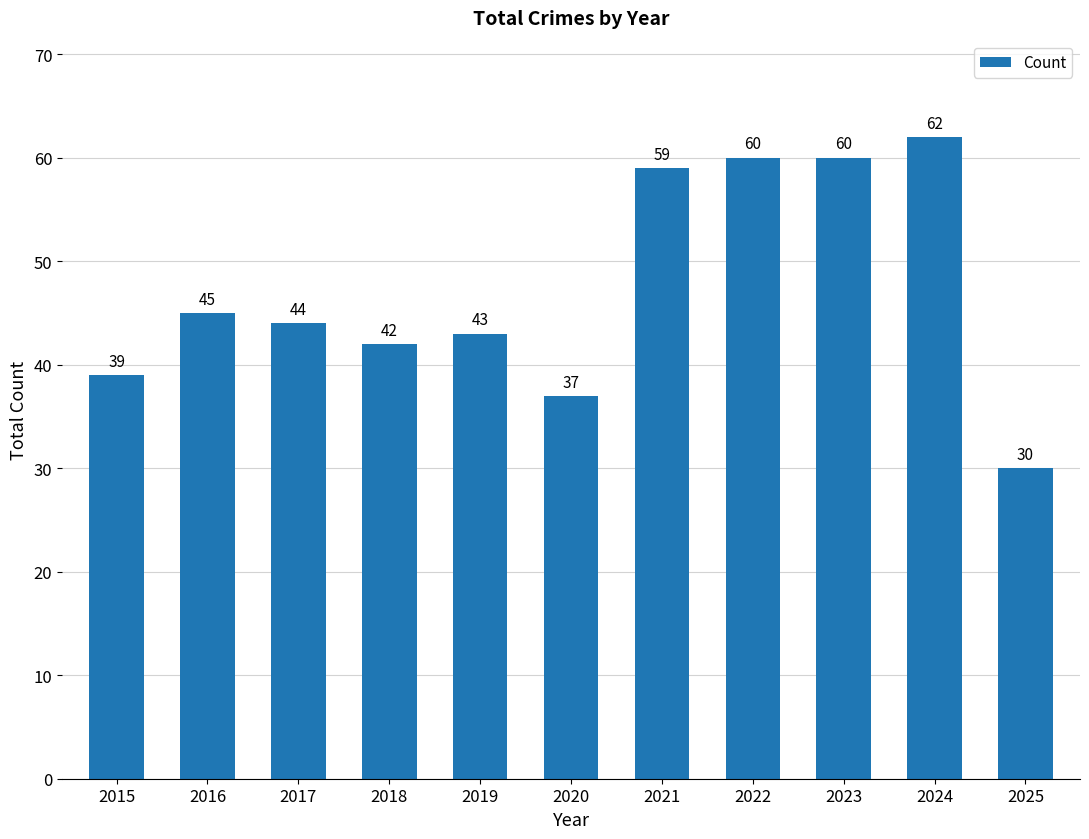

Is it true that the value at 2017 is 44?

True